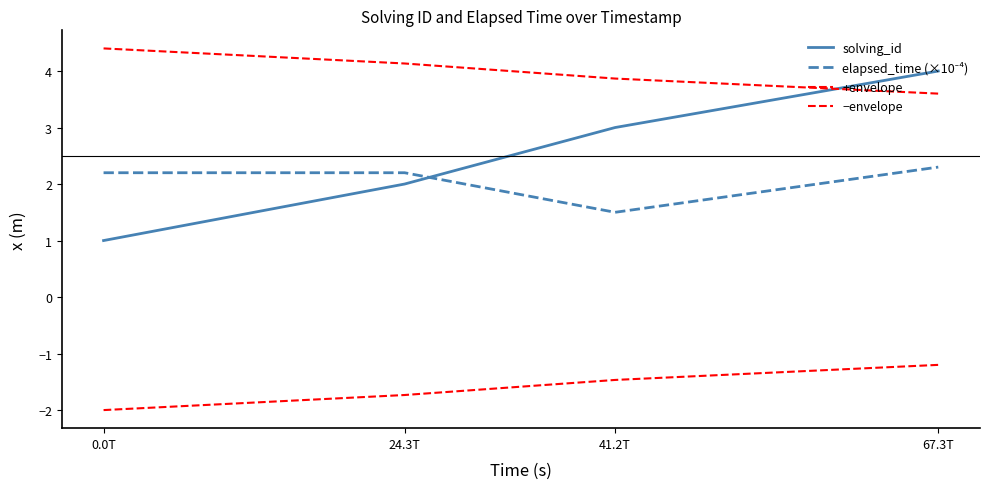

What is the sum of all +envelope values?

16.0